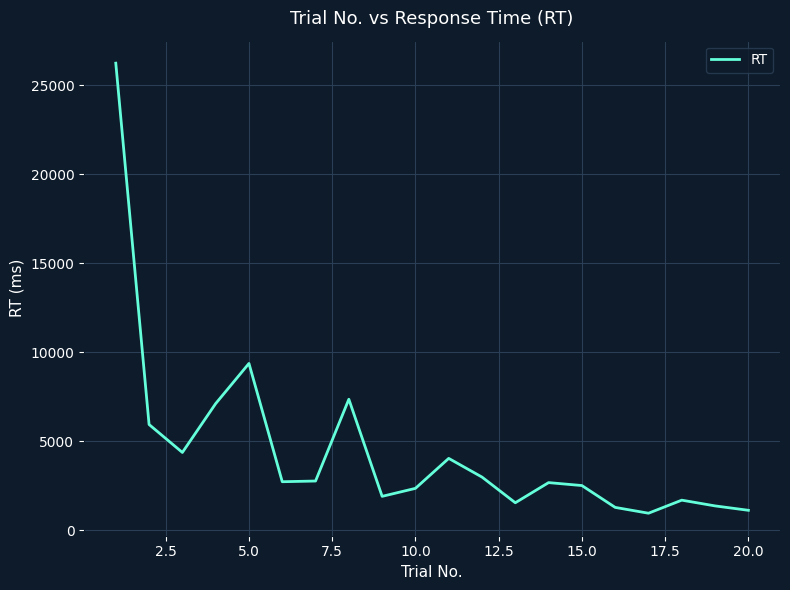

What is the maximum value shown in the chart?

26239